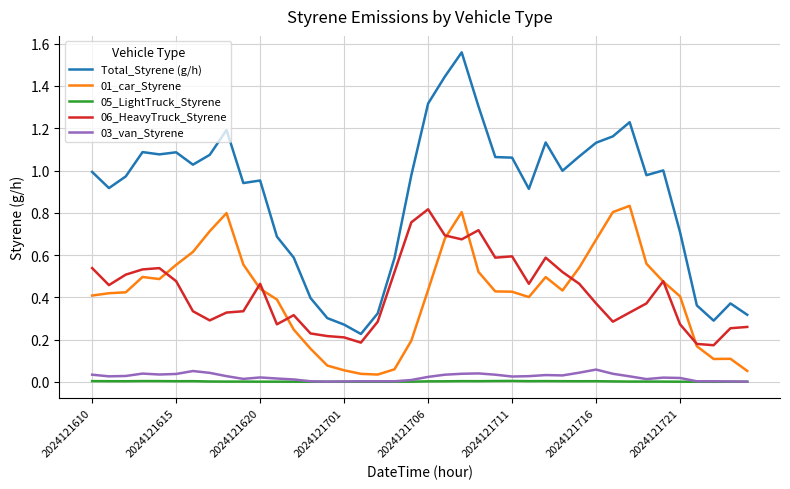

Which series has the largest total across all categories?

Total_Styrene (g/h)